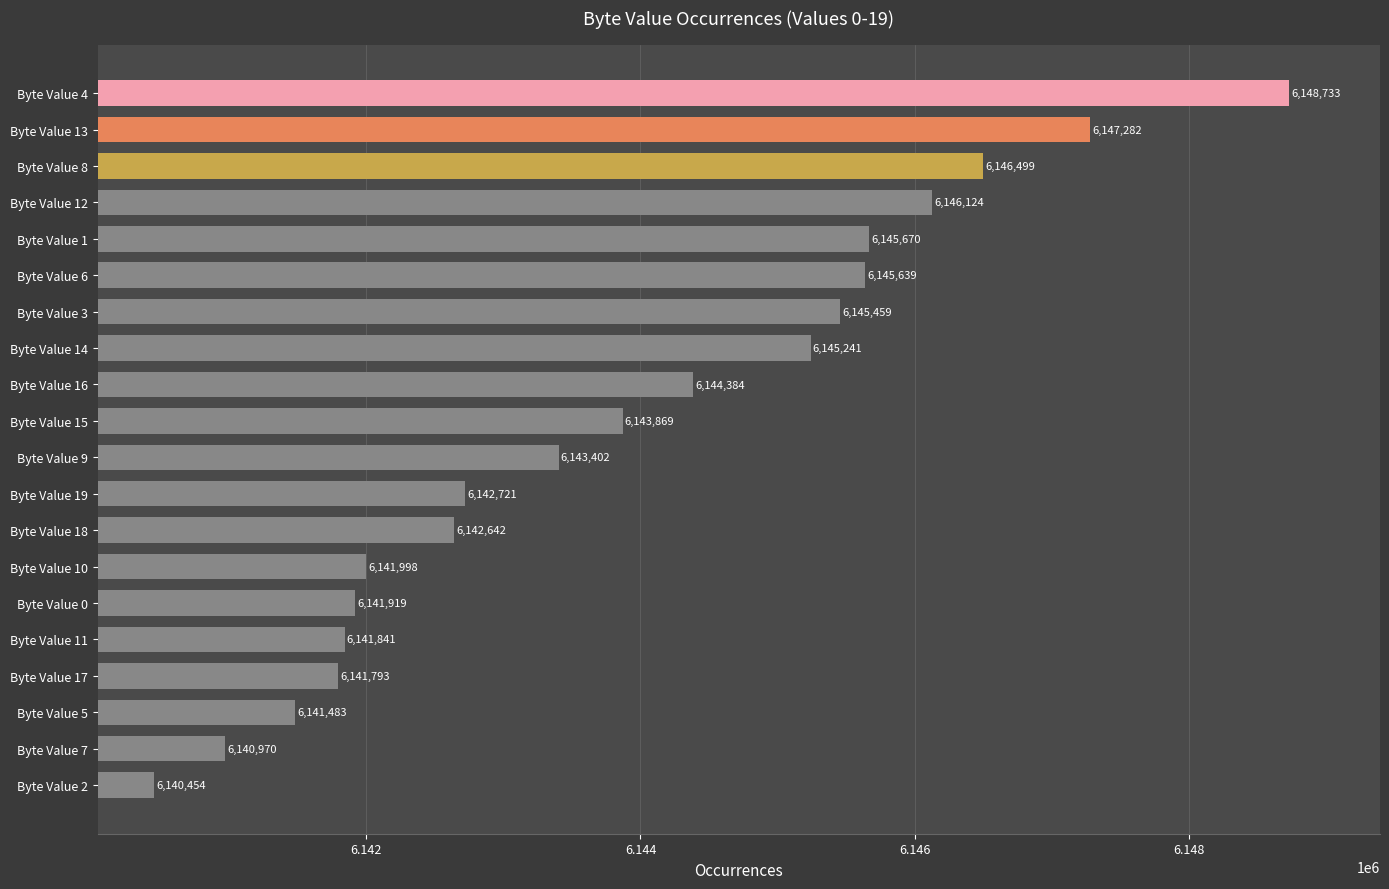

What is the value of the 3rd bar from the top?

6146499